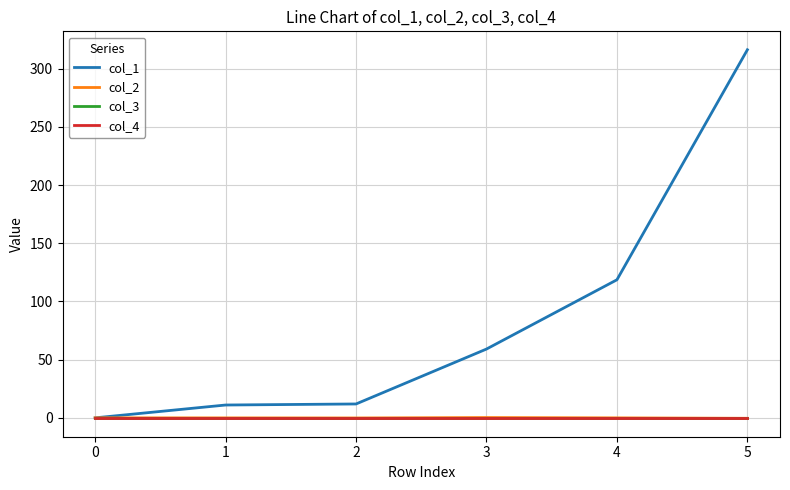

Is this an area chart (filled region under the line)?

No